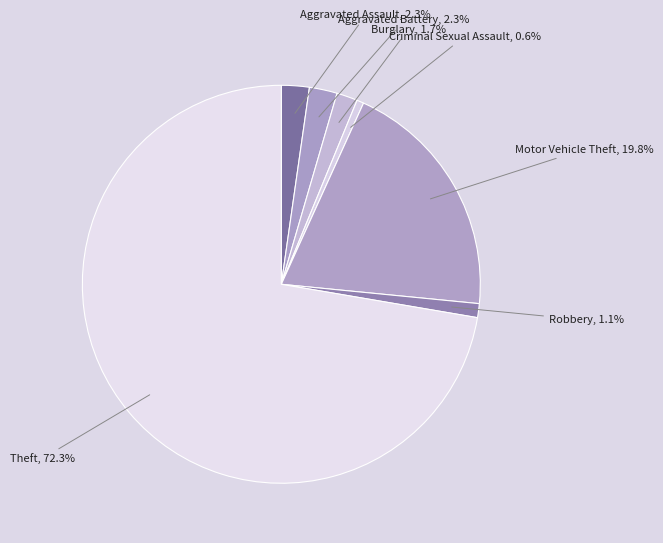

To the nearest percent, what is the difference between the largest and smallest slice percentages?

72%